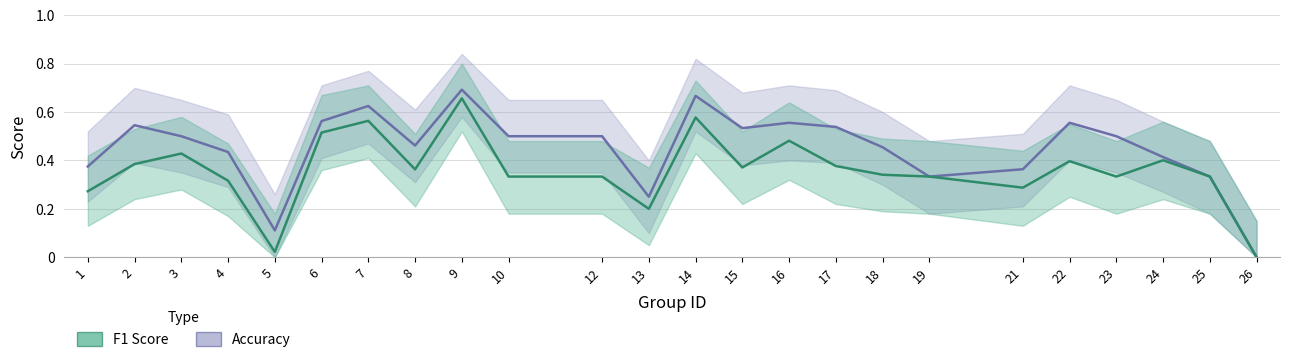

True or false: f1 and accuracy intersect in this chart.

False